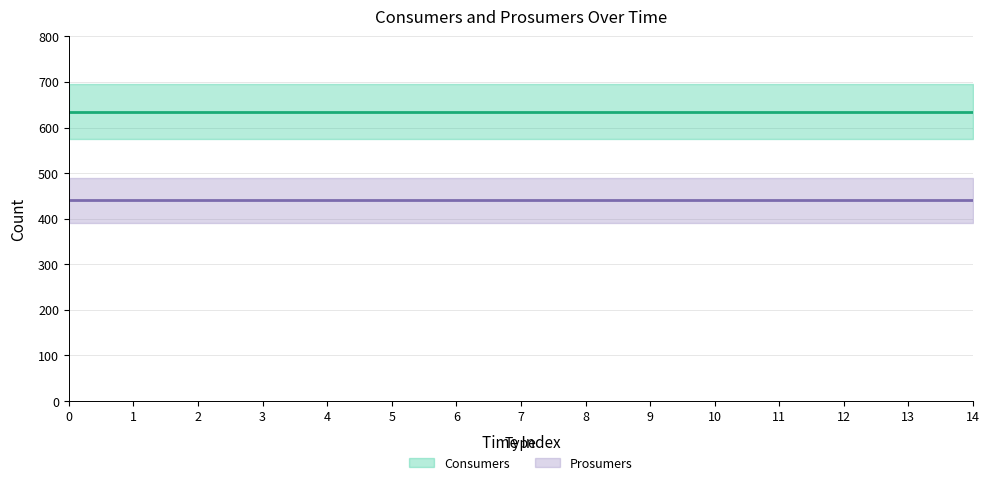

Which series has the widest spread of values?

Consumers